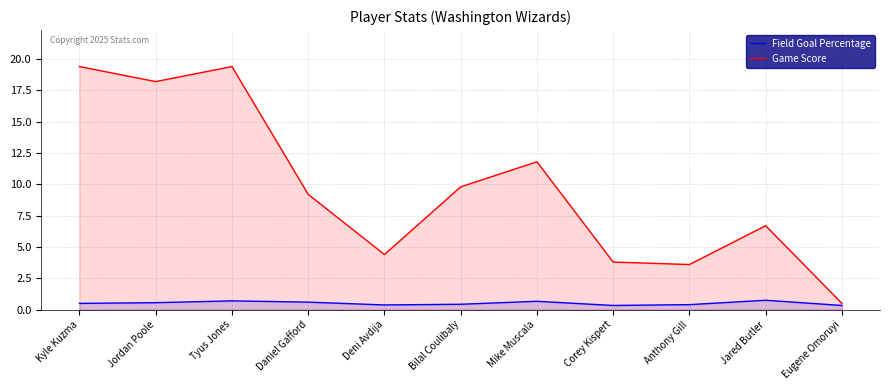

True or false: Field Goal Percentage has more than 2 points higher than both neighbors.

True